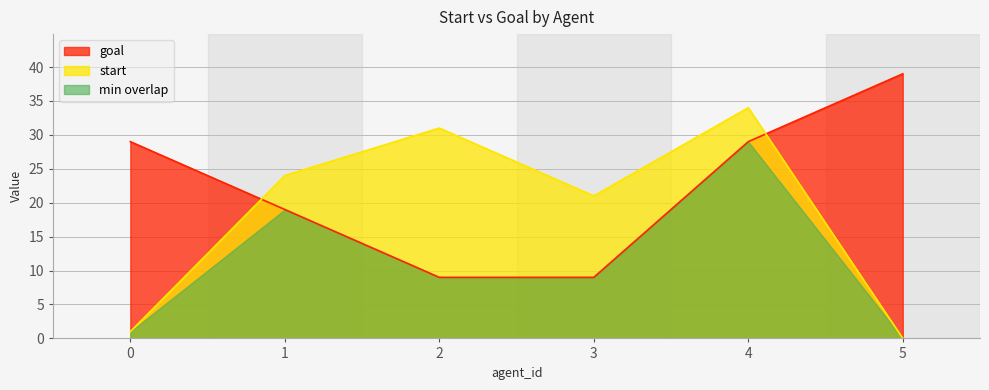

What is the sum of all start values?

111